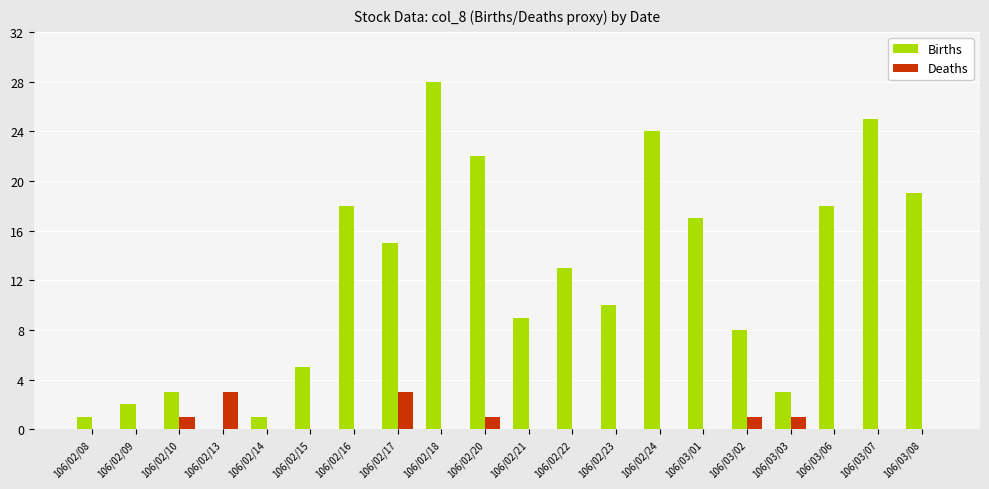

What is the sum of all Deaths values?

10